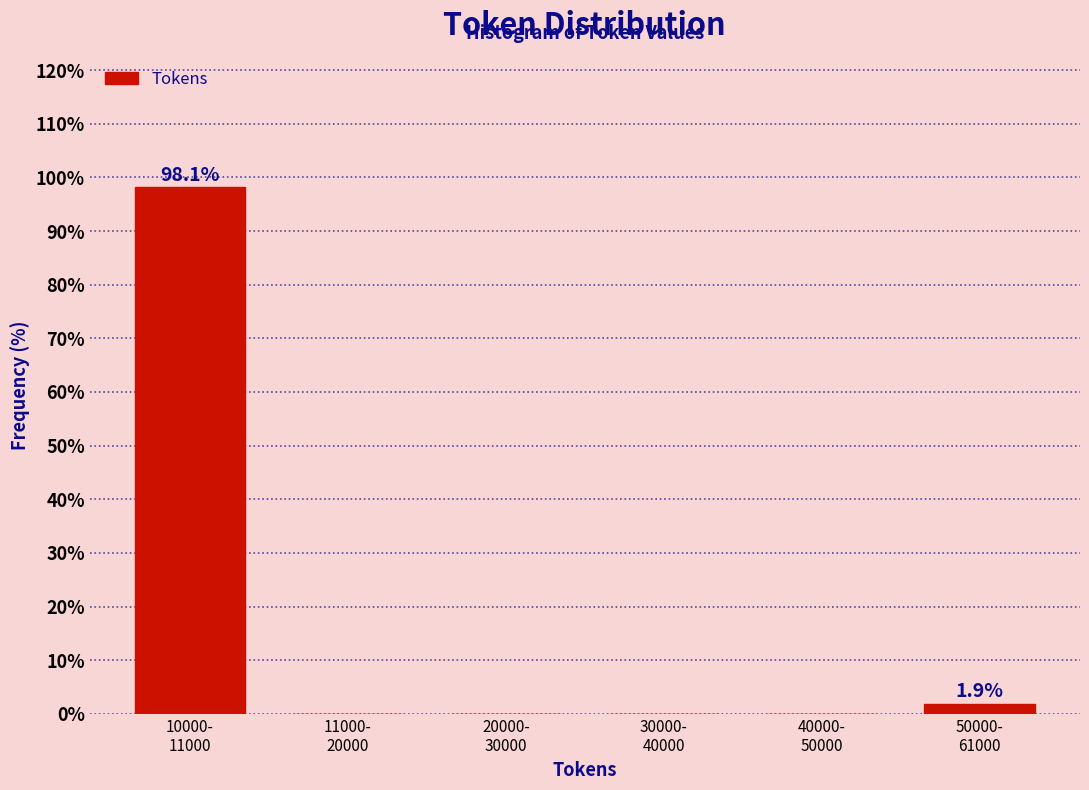

What is the greatest value displayed?

98.1